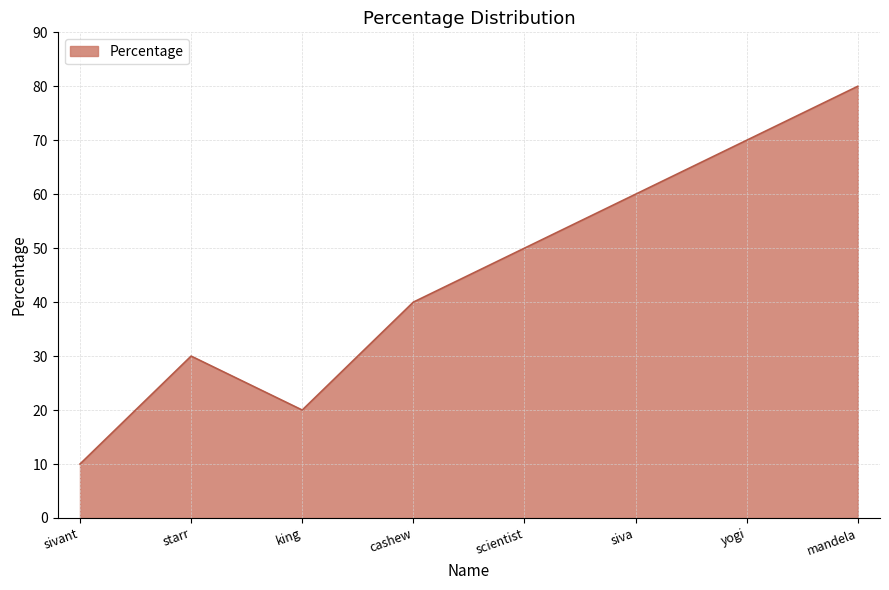

At which label is the value closest to 45?

cashew